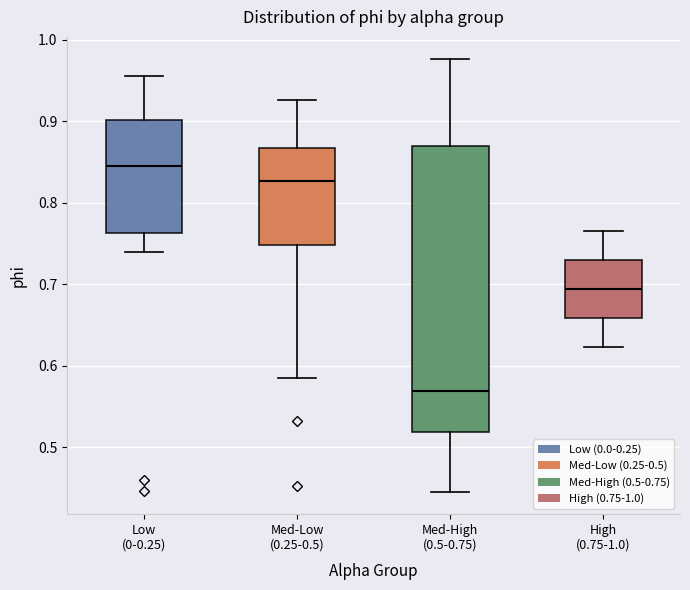

Reading left to right, read every box against the y-axis: the position of its median line, the range the box covers, and the ends of its whiskers. The values are not printed on the chart, so give them approximately, as read against the axis.

Low (0-0.25): median 0.84, box 0.76 to 0.90, whiskers 0.74 to 0.96
Med-Low (0.25-0.5): median 0.83, box 0.75 to 0.87, whiskers 0.59 to 0.93
Med-High (0.5-0.75): median 0.57, box 0.52 to 0.87, whiskers 0.44 to 0.98
High (0.75-1.0): median 0.69, box 0.66 to 0.73, whiskers 0.62 to 0.77